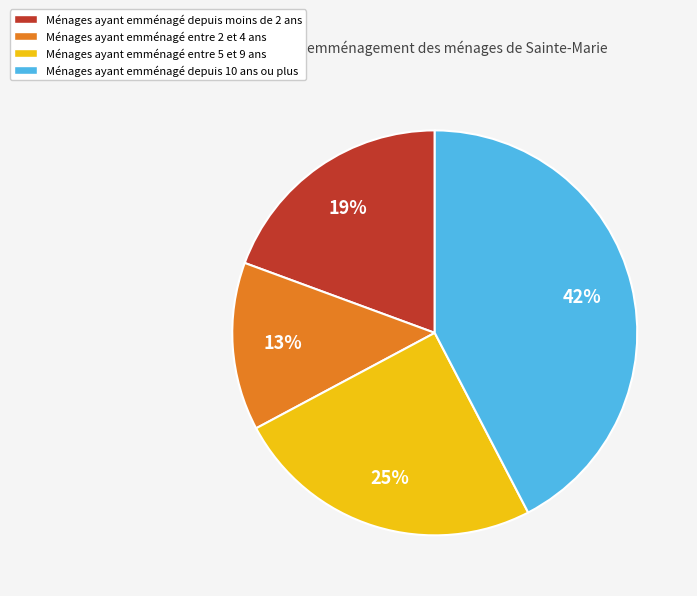

To the nearest percent, what percentage of the pie is Ménages ayant emménagé depuis moins de 2 ans?

19%